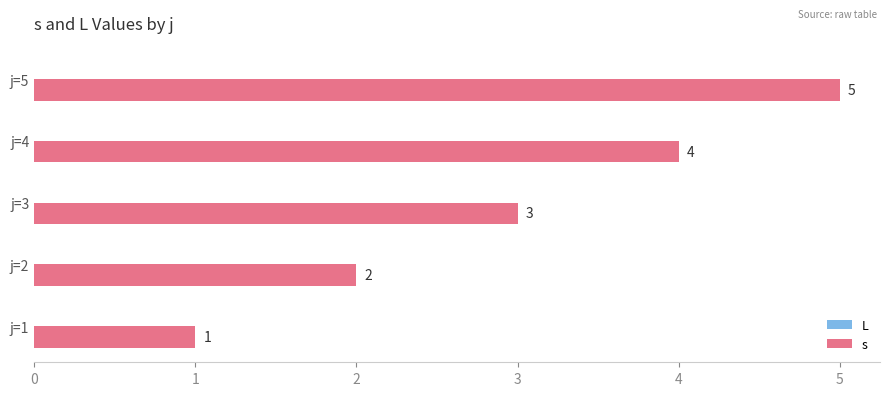

How many bars are there in total?

5